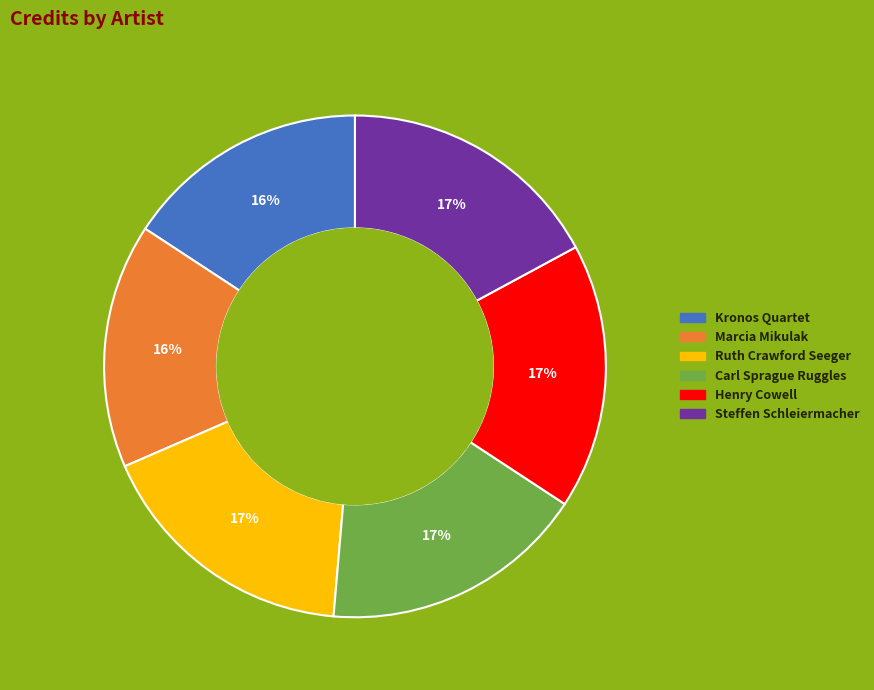

To the nearest percent, what is the average slice percentage?

17%